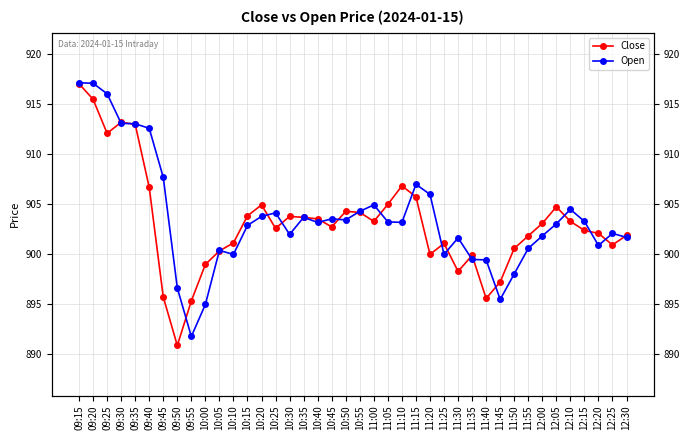

True or false: Close and Open cross at least once.

True